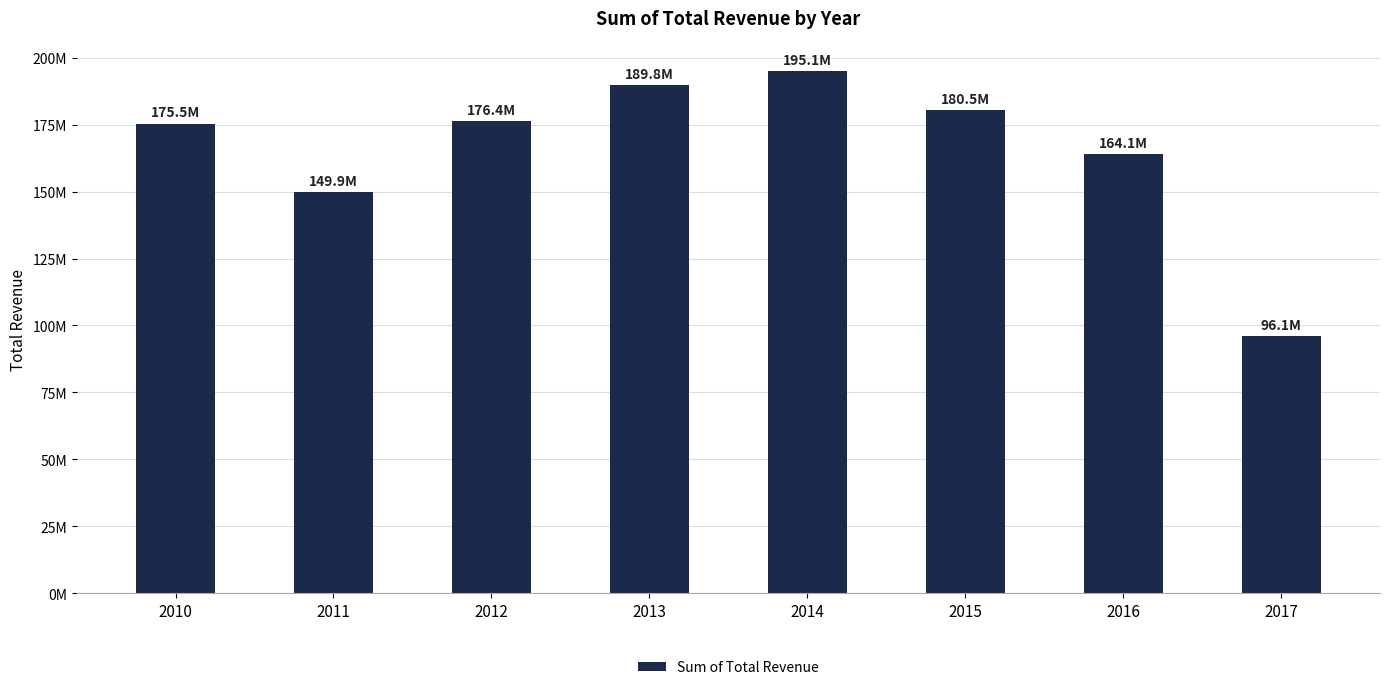

Reading right to left, extract all data points from this chart.

96057062.3	164122431.7	180487661.5	195075782.4	189797329.8	176391398.1	149927966.6	175462207.9